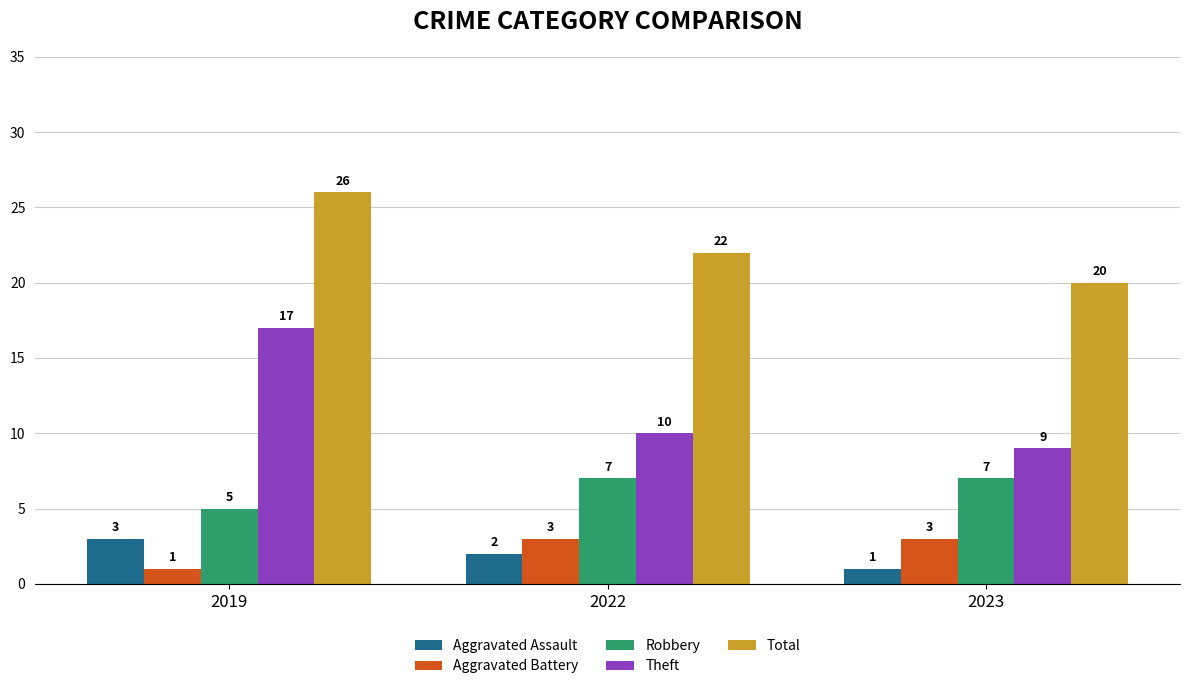

What is the difference between the highest and lowest values at 2019?

25